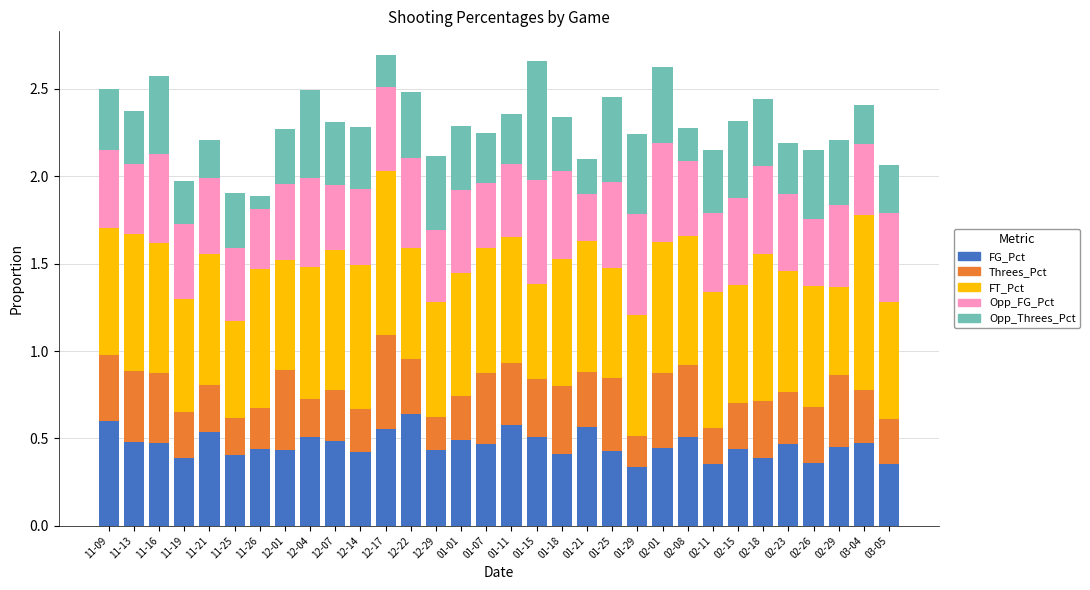

Are the bars grouped side by side (vs. stacked)?

No